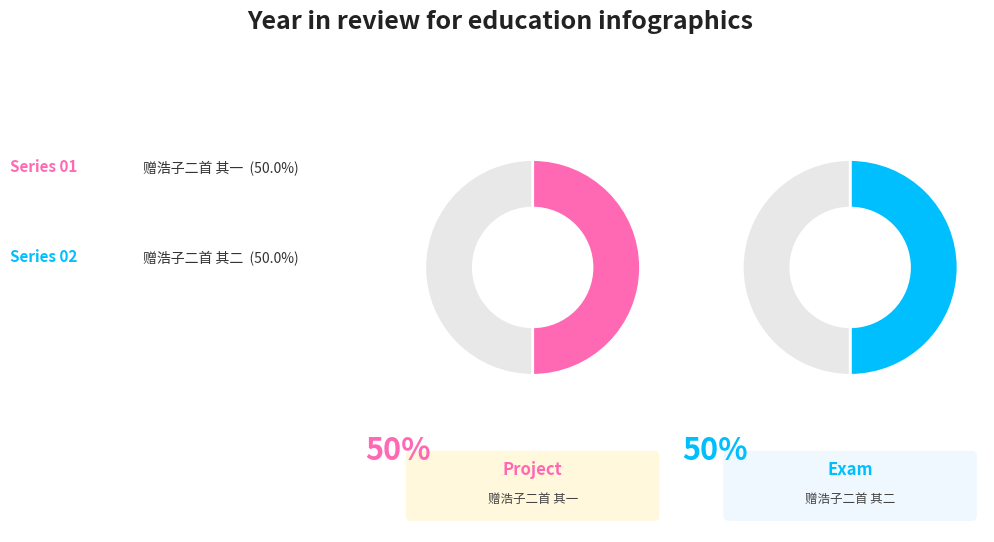

Is it true that 赠浩子二首 其一 is 59% of the pie?

False